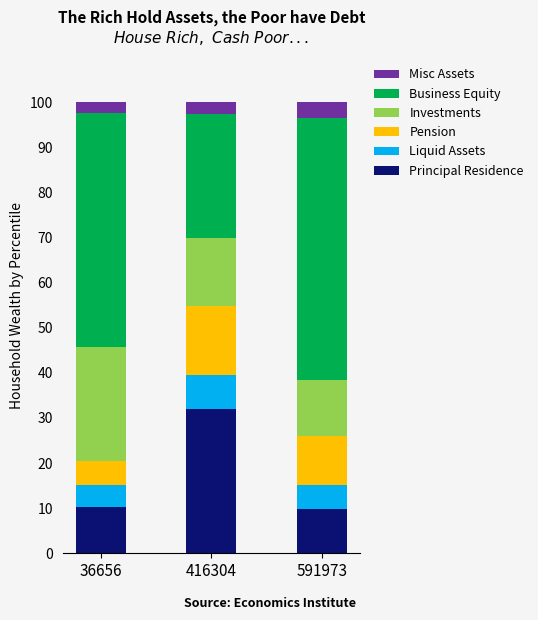

What is the total value across all series at 416304?

100.0